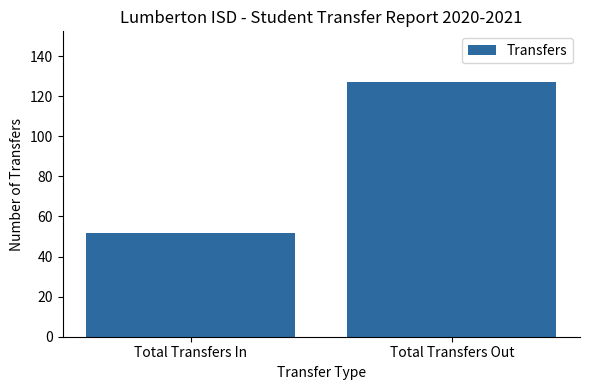

How many values are between 52 and 127?

2